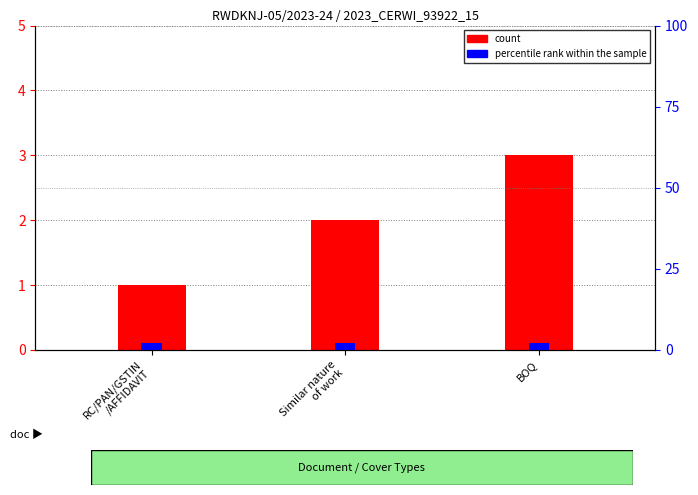

What is the value of the percentile rank within the sample bar at the 3rd from the left?

2